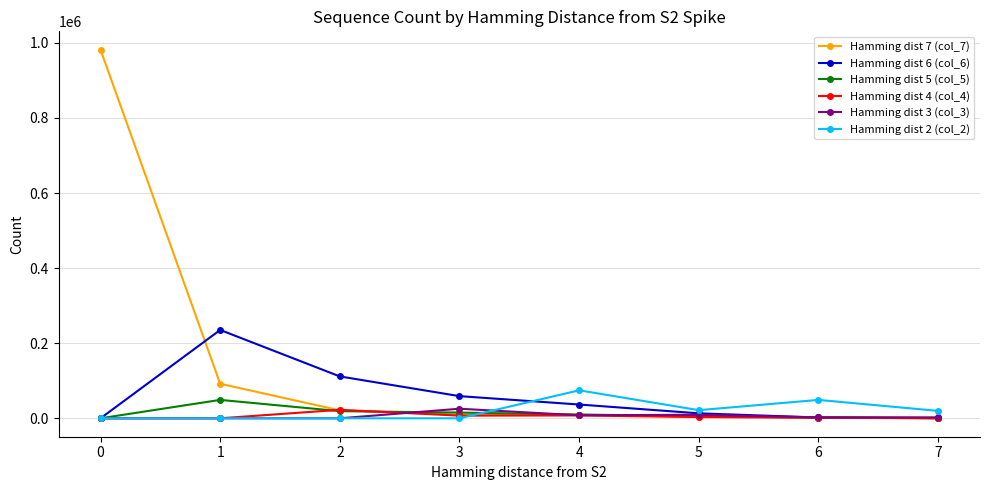

The value of Hamming dist 2 (col_2) at 4 is 107831. True or false?

False